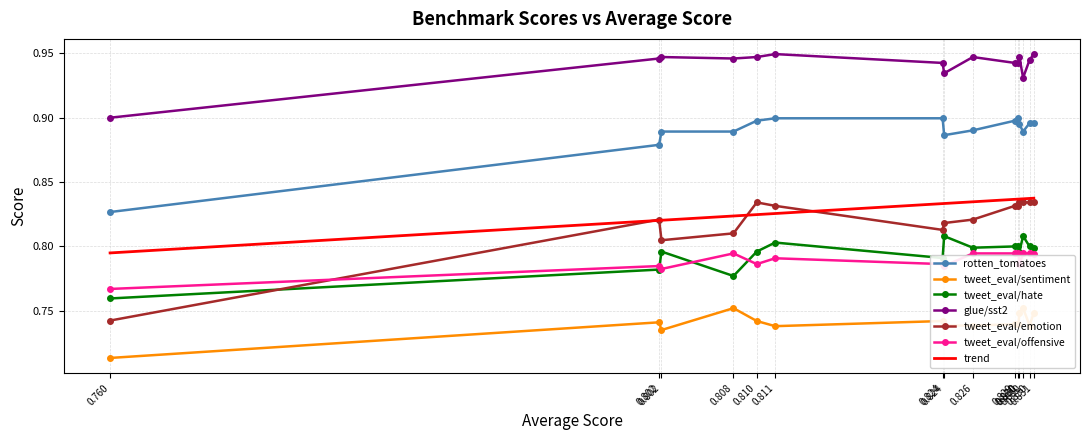

What is the minimum value for glue/sst2?

0.9